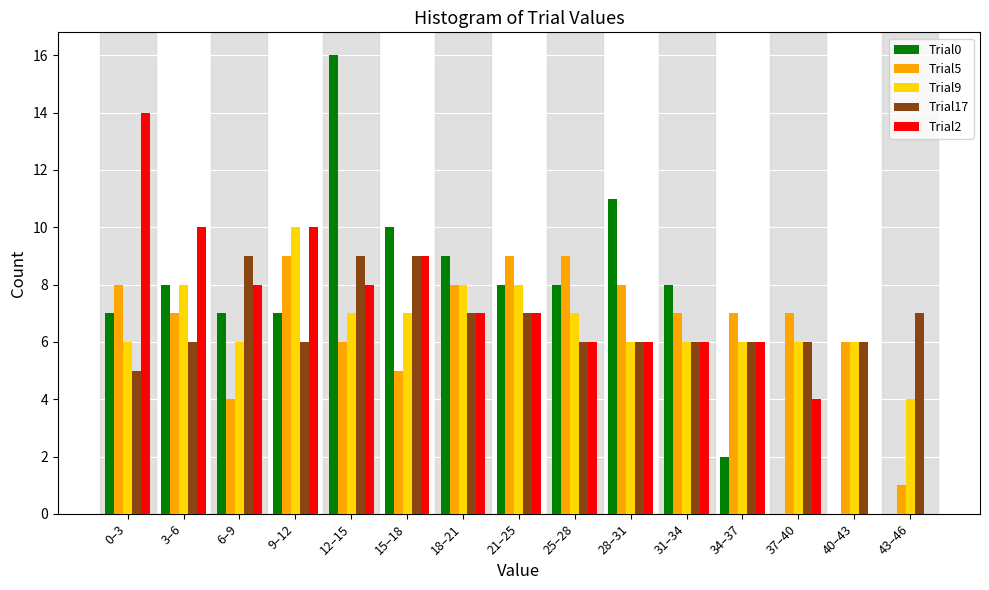

Which category has the highest value across all series?

12–15